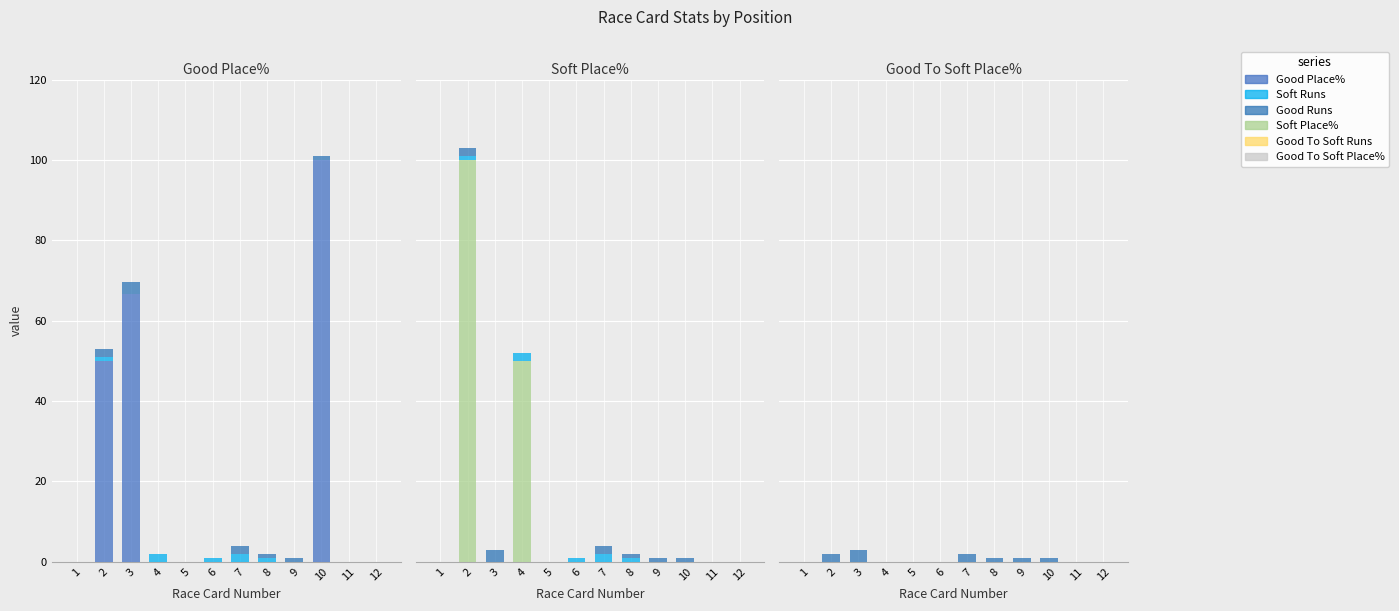

Where does the Good Runs series first go above 1?

2